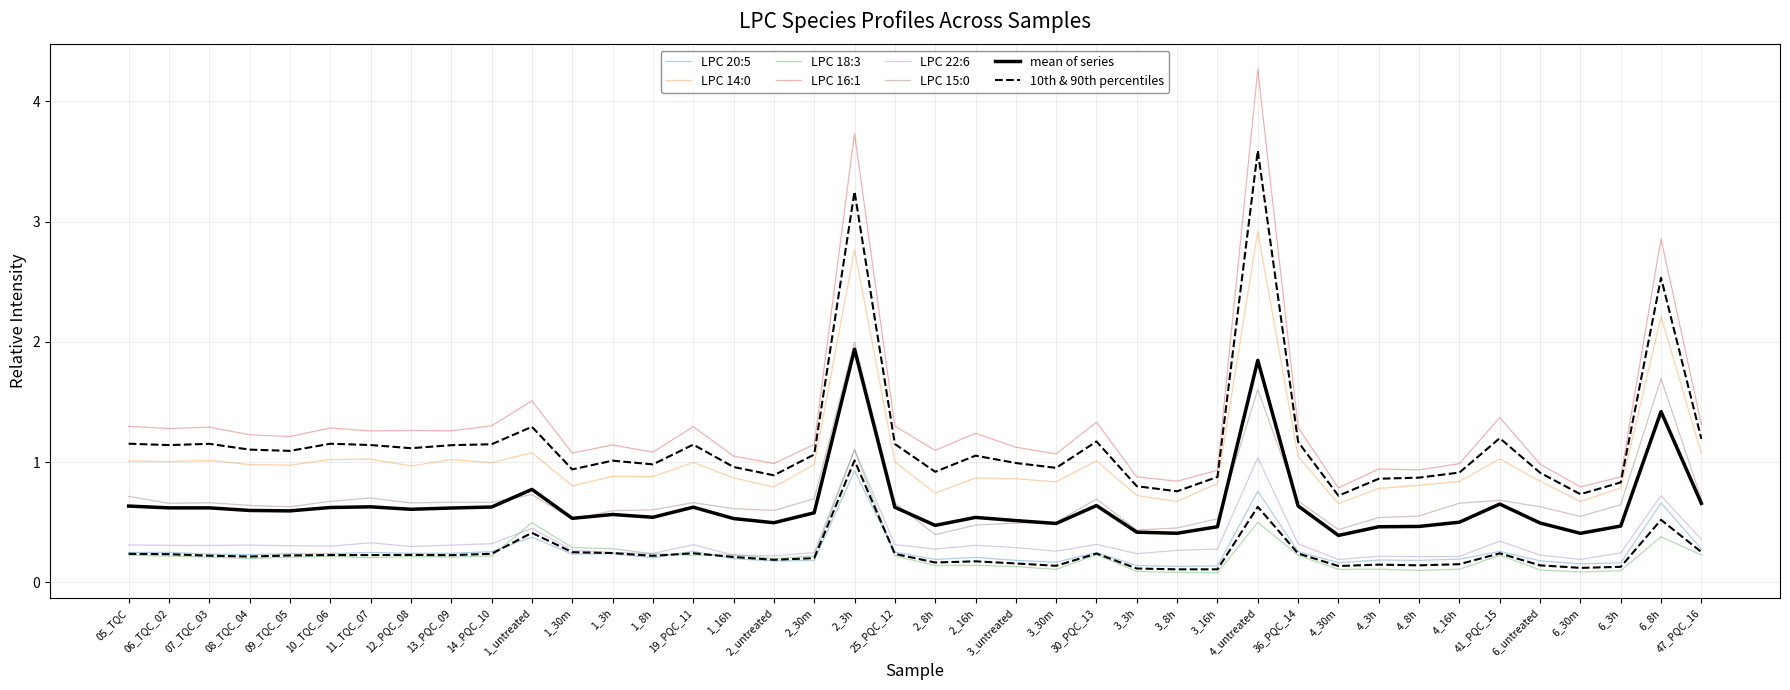

Is it true that LPC 15:0 equals 0.2 at 4_30m?

False